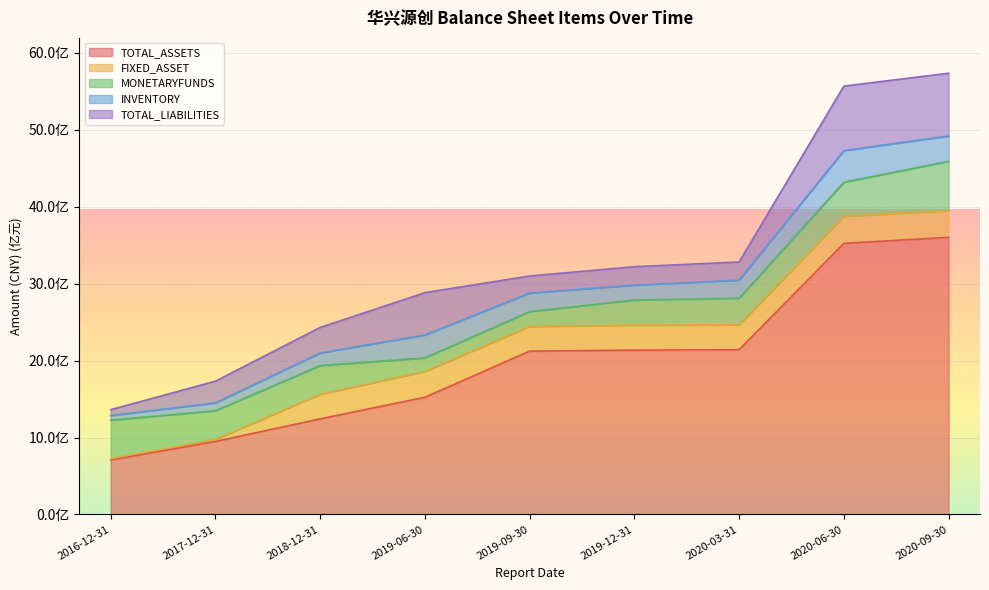

What is the difference between the highest and lowest values at 2019-09-30?

1932043050.0